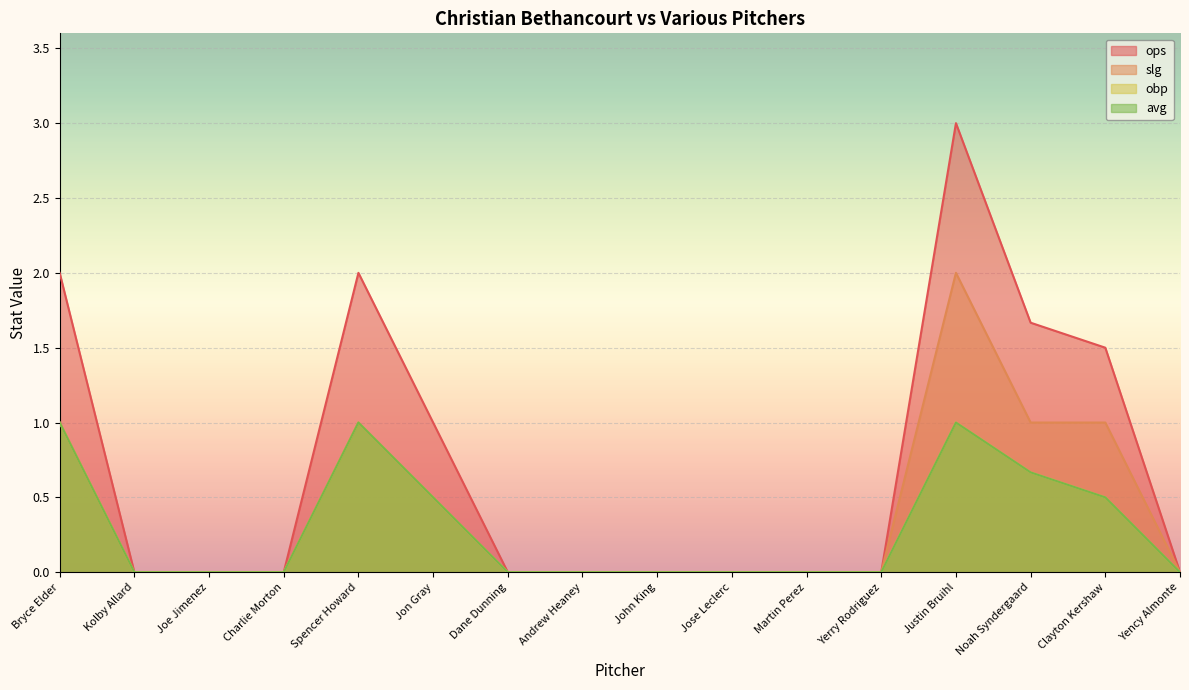

Which series has the largest range (max minus min)?

ops